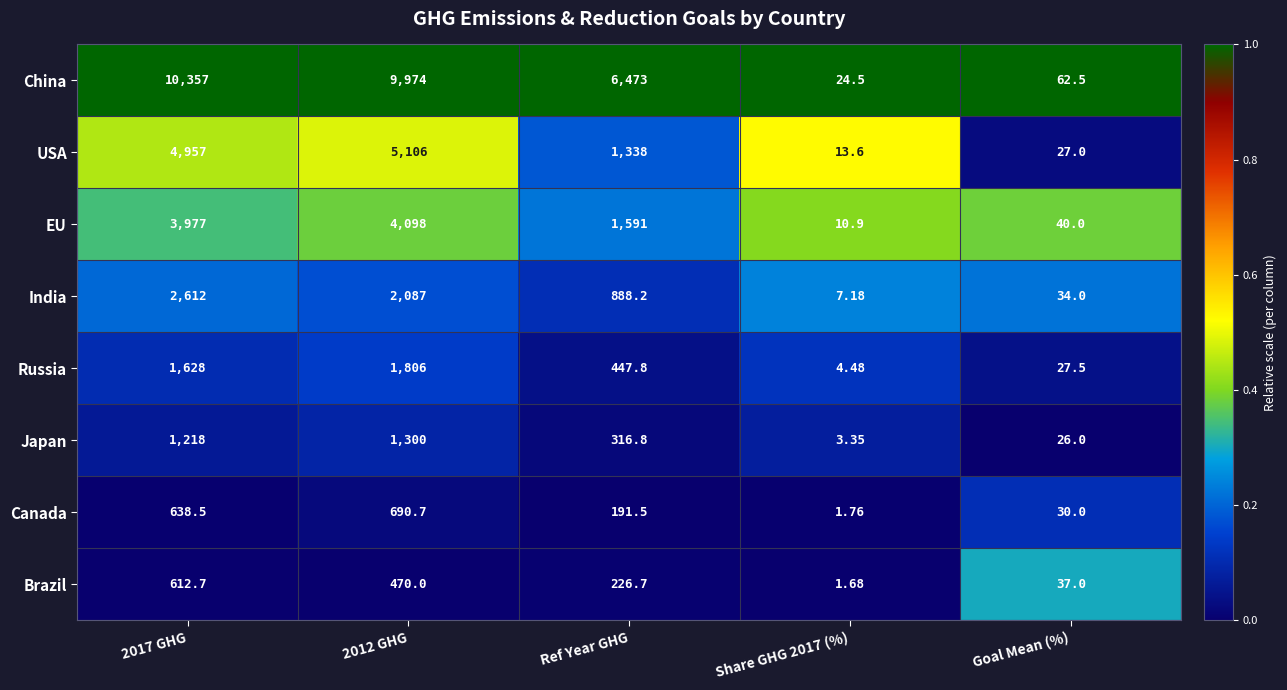

What is the difference between the highest and lowest values at 2017 GHG?

9744.3